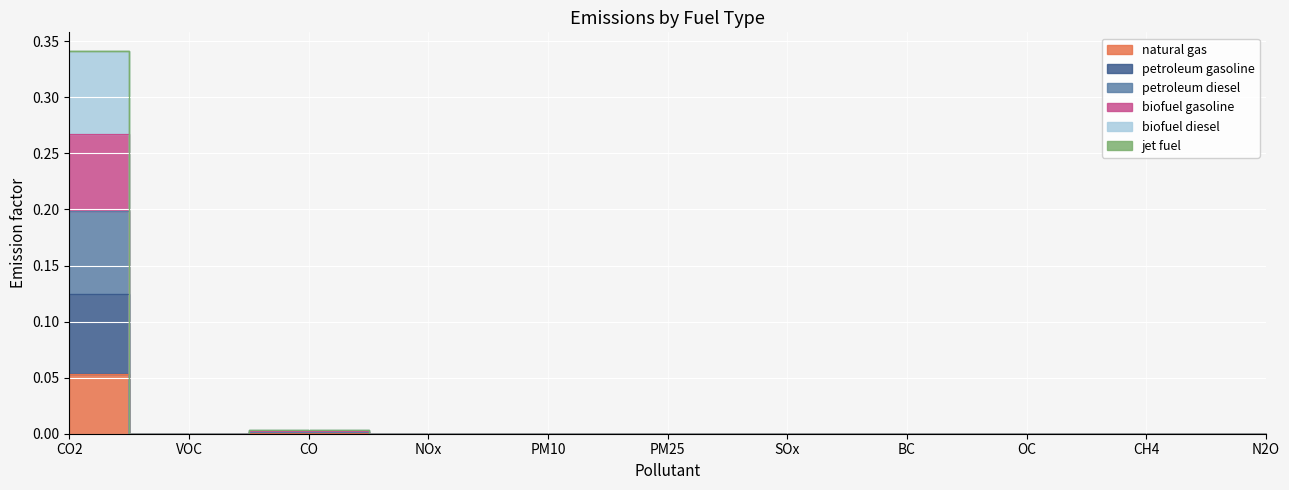

True or false: biofuel gasoline has a value of 0.0 at SOx.

True